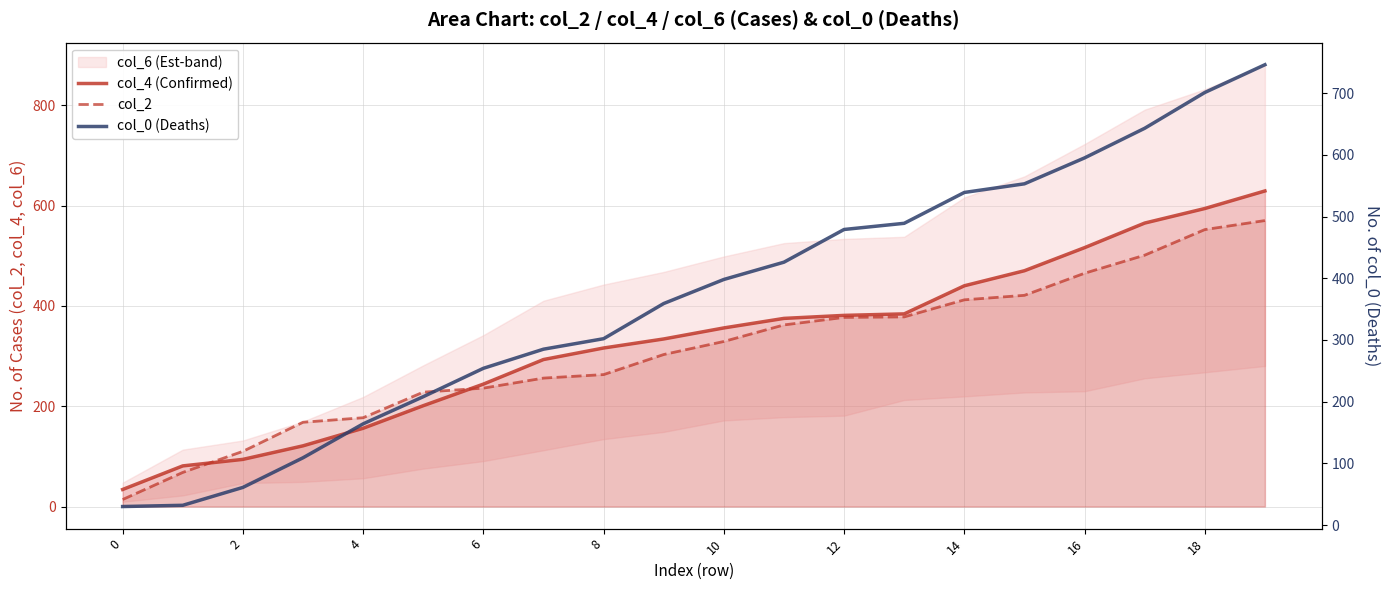

Rank the series by their average value, from highest to lowest.

col_0 (Deaths), col_4 (Confirmed), col_2